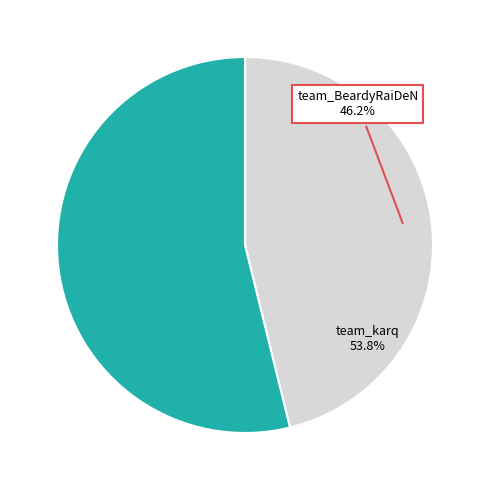

Does team_karq represent more than half of the total?

Yes